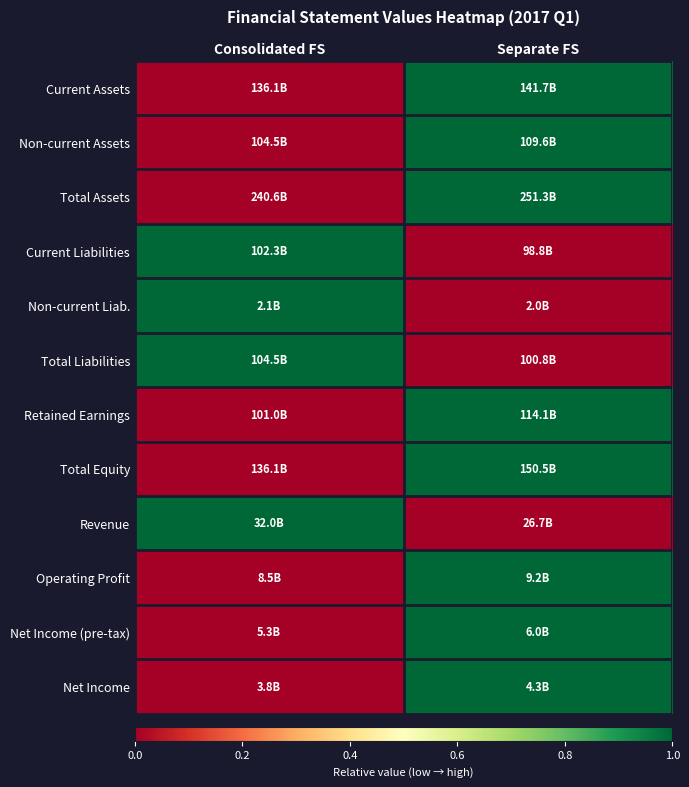

Reading left to right, transcribe all the data shown in this chart.

Current Assets: Consolidated FS=0	Separate FS=1
Non-current Assets: Consolidated FS=0	Separate FS=1
Total Assets: Consolidated FS=0	Separate FS=1
Current Liabilities: Consolidated FS=1	Separate FS=0
Non-current Liab.: Consolidated FS=1	Separate FS=0
Total Liabilities: Consolidated FS=1	Separate FS=0
Retained Earnings: Consolidated FS=0	Separate FS=1
Total Equity: Consolidated FS=0	Separate FS=1
Revenue: Consolidated FS=1	Separate FS=0
Operating Profit: Consolidated FS=0	Separate FS=1
Net Income (pre-tax): Consolidated FS=0	Separate FS=1
Net Income: Consolidated FS=0	Separate FS=1